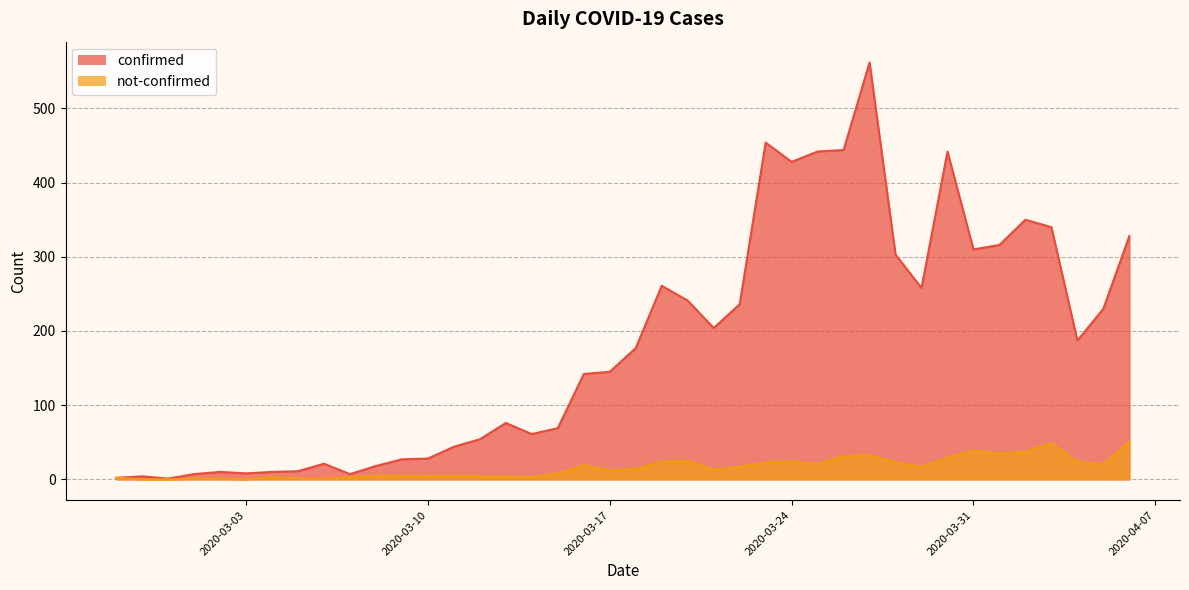

What is the difference between the not-confirmed values at 2020-03-16 and 2020-03-02?

18